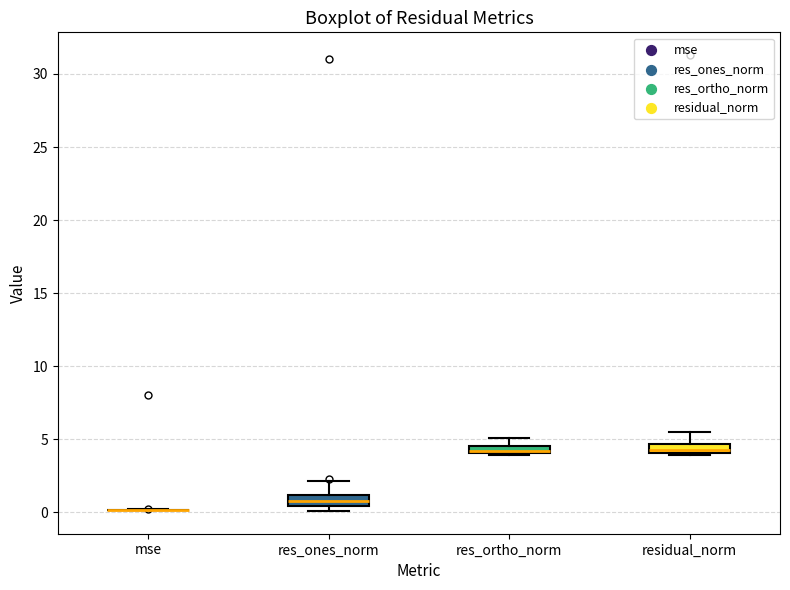

Where is the lower edge of the box for residual_norm on the y-axis? The values are not printed on the chart, so give them approximately, as read against the axis.

4.0